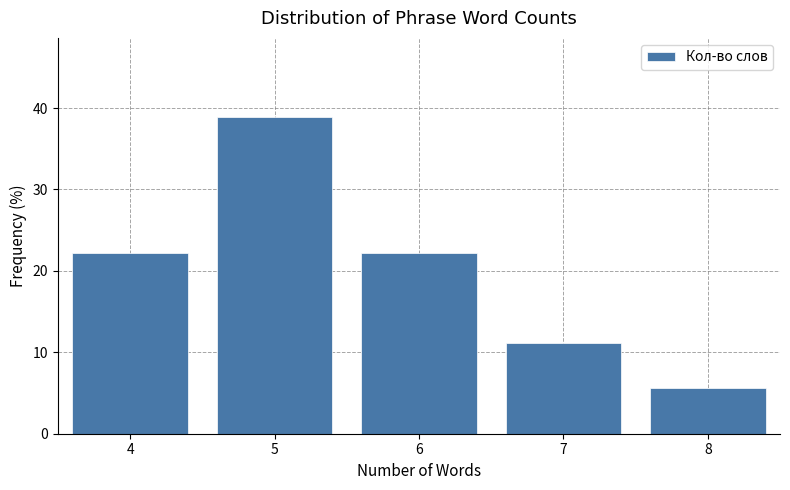

Reading left to right, transcribe all the data shown in this chart.

22.2	38.9	22.2	11.1	5.6